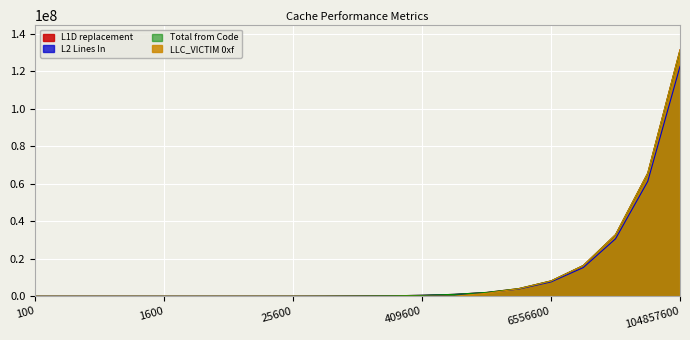

The L1D replacement series shows 385786 at 204800. True or false?

False